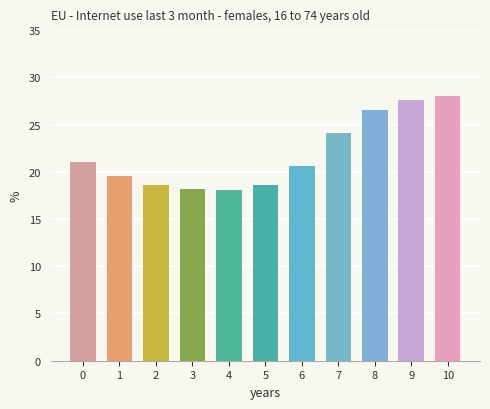

What is the maximum value shown in the chart?

28.1